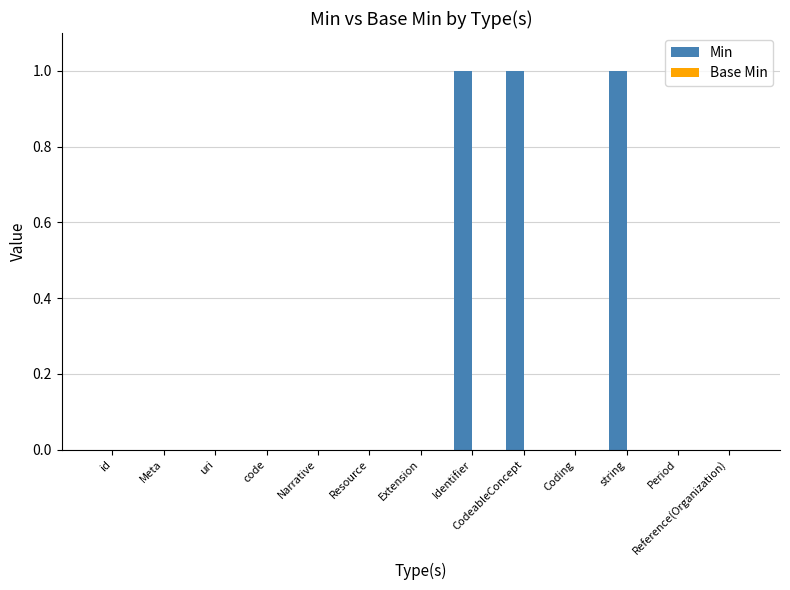

Between Meta and Identifier, which is larger?

Identifier